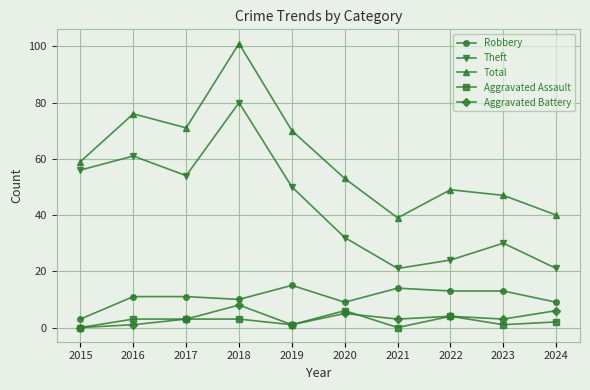

Which series changed the most between 2015 and 2024?

Theft